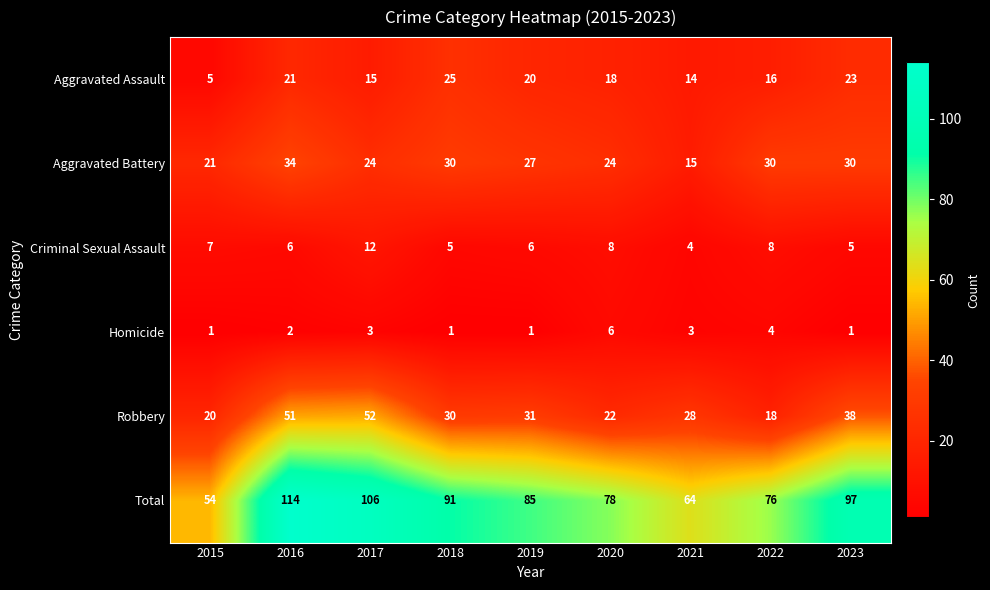

At which label is Total closest to 84?

2019